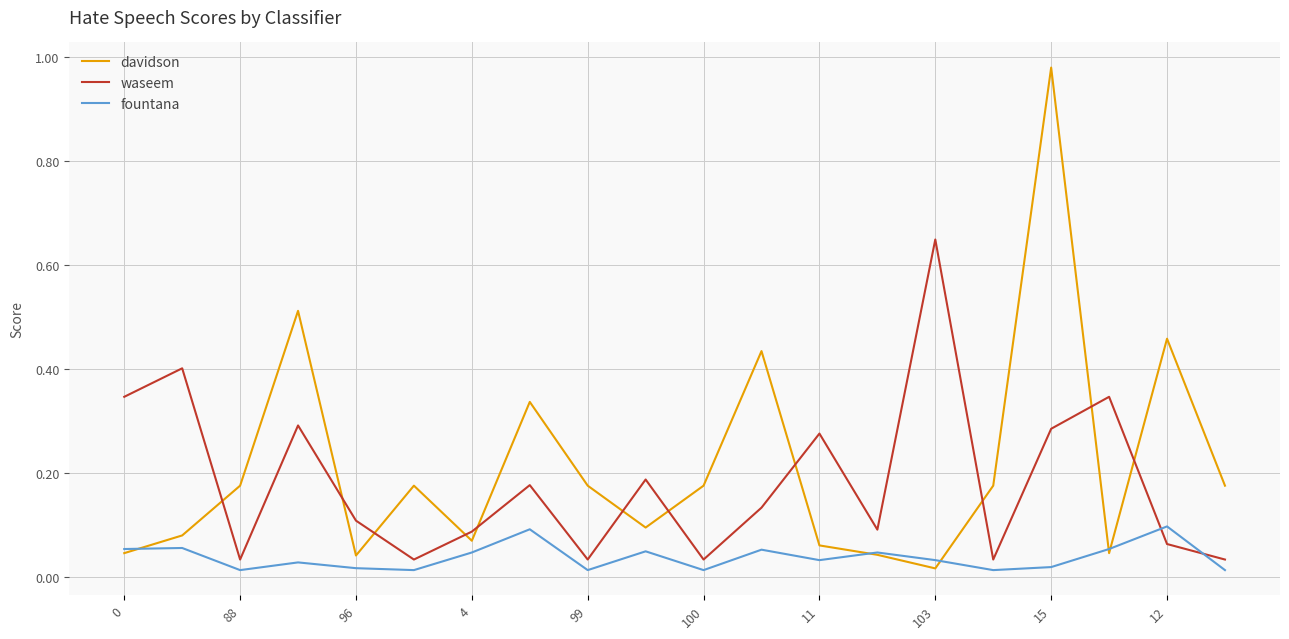

Rank the series by their average value, from highest to lowest.

davidson, waseem, fountana